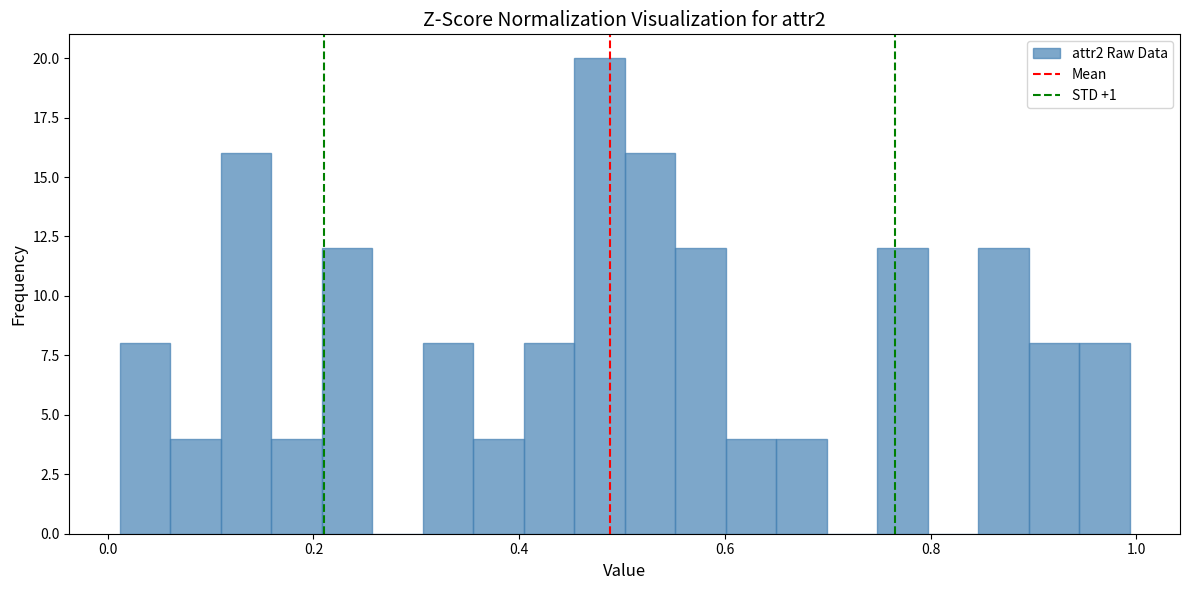

Read against the x-axis, roughly where is the centre of the tallest bar?

0.48